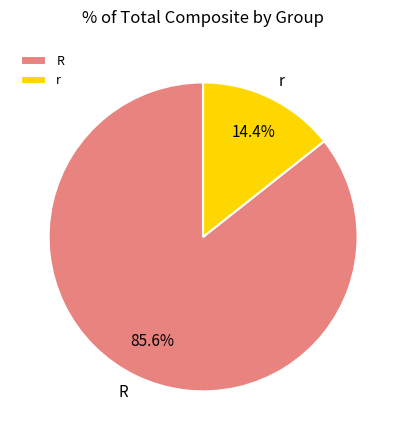

To the nearest percent, what portion does r represent?

14%